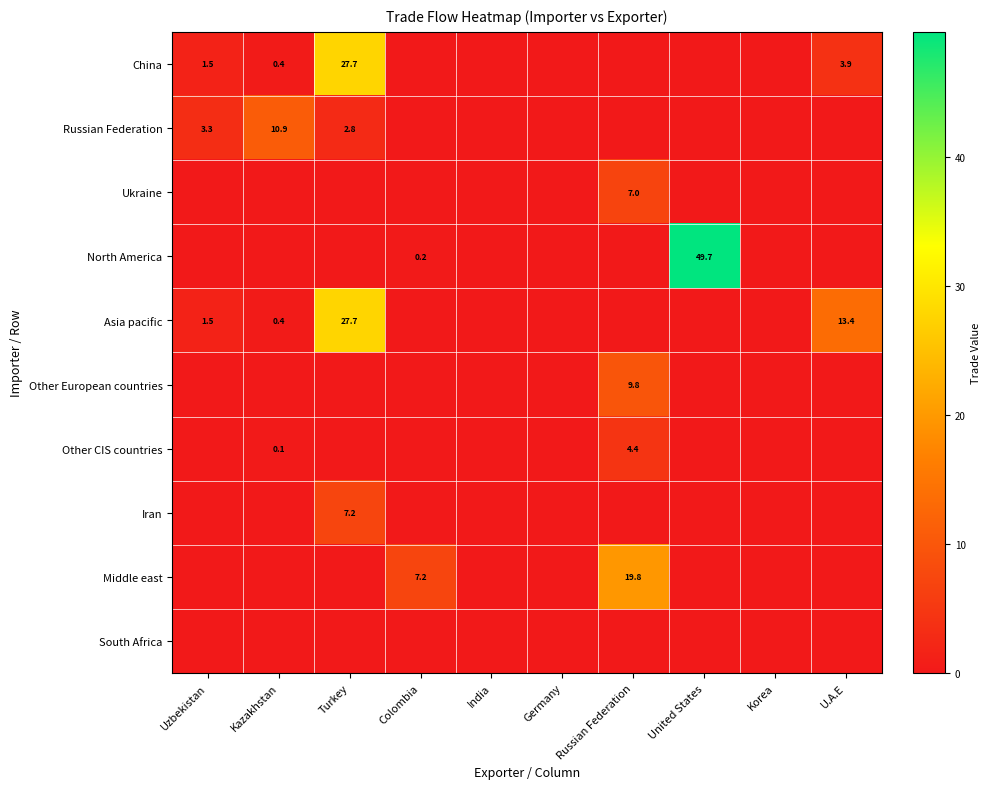

What is the sum of the China values at Uzbekistan and India?

1.5